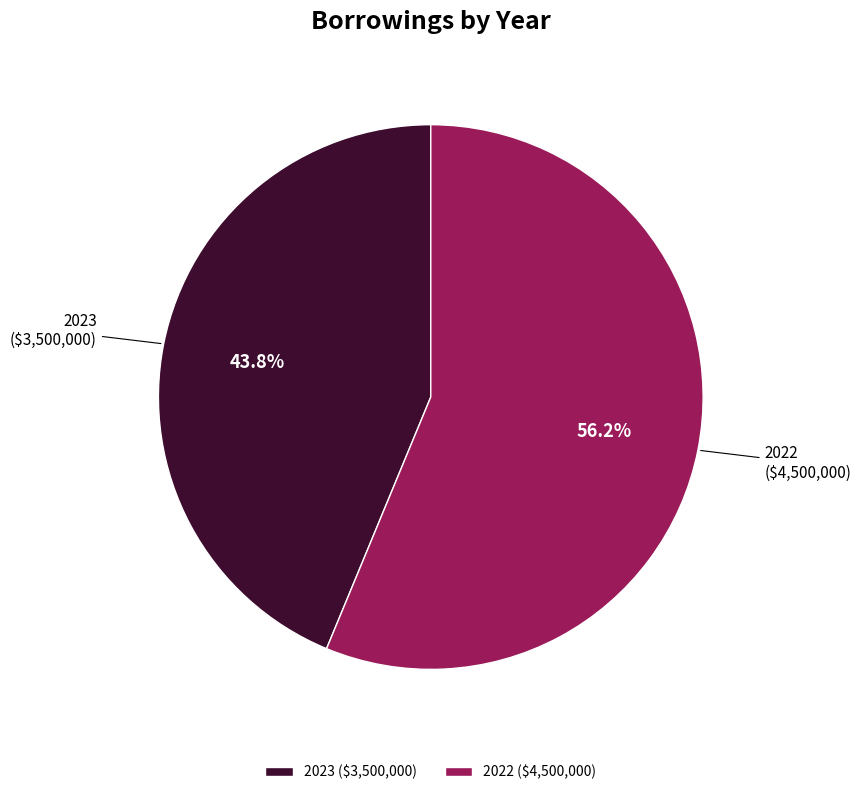

Count the number of slices in the pie.

2